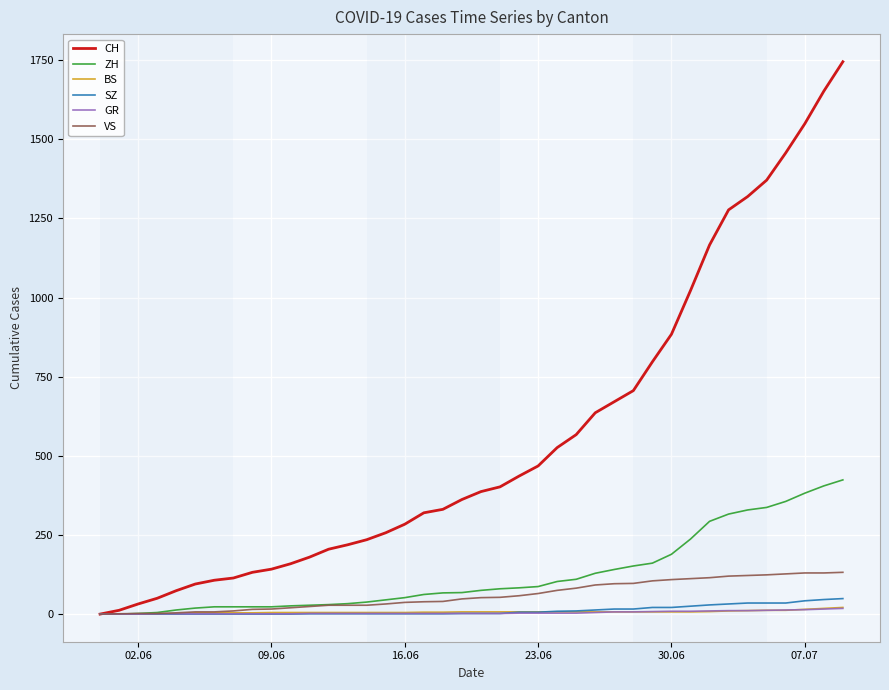

Which series has the widest spread of values?

CH